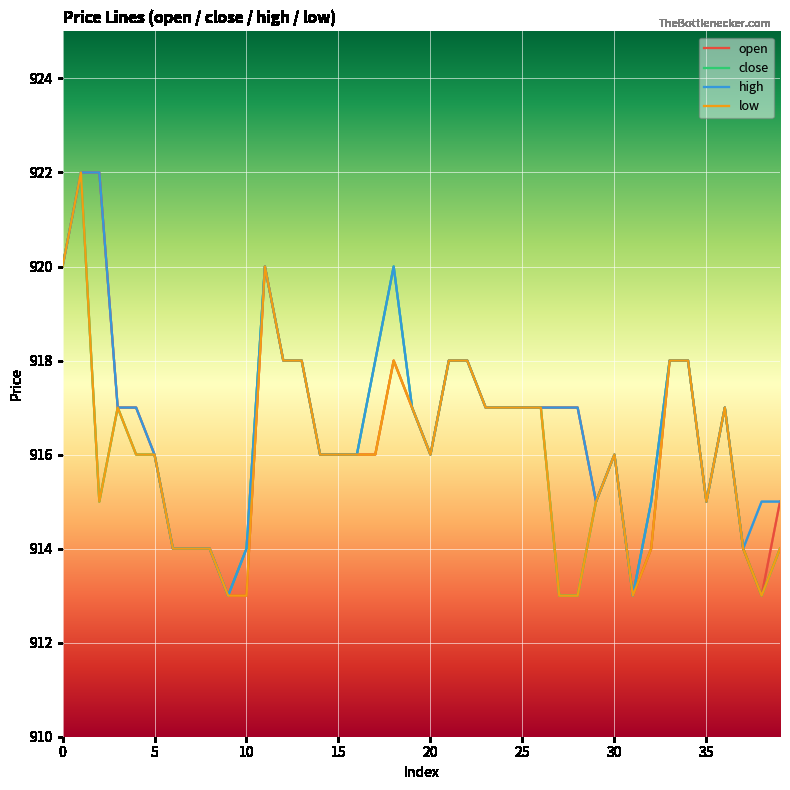

Rank the series by their average value, from highest to lowest.

high, open, close, low